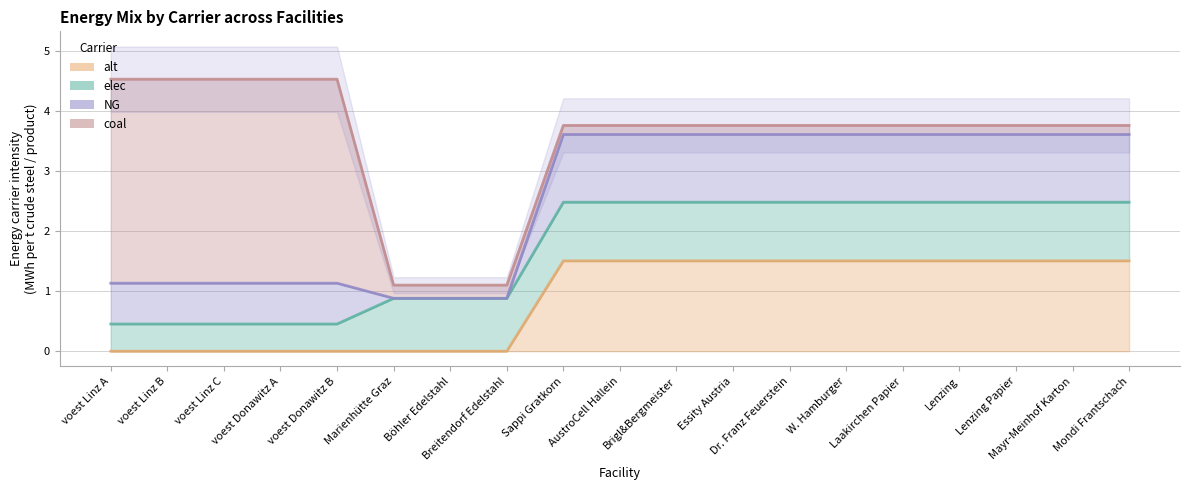

What is the sum of the elec values at AustroCell Hallein and Breitendorf Edelstahl?

1.9